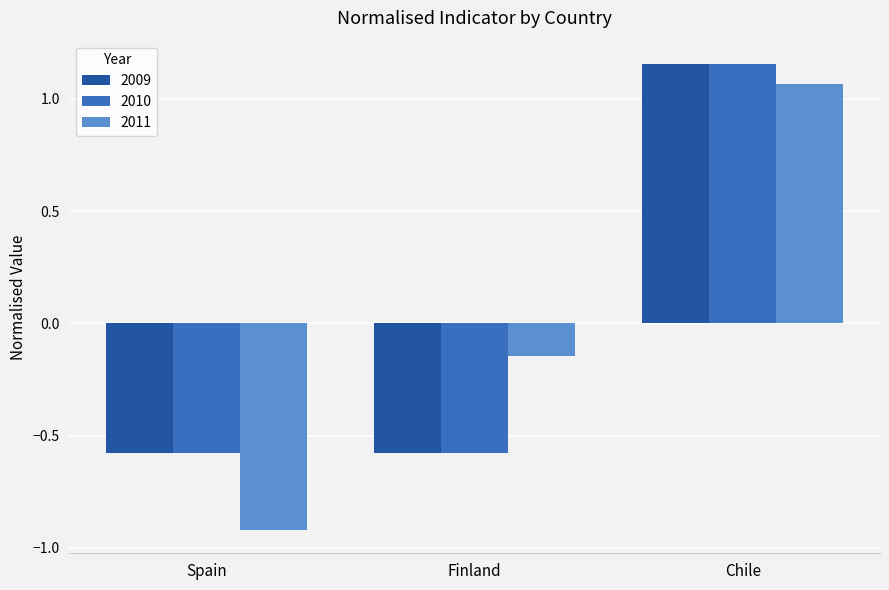

What is the sum of the 2010 values at Spain and Finland?

-1.2